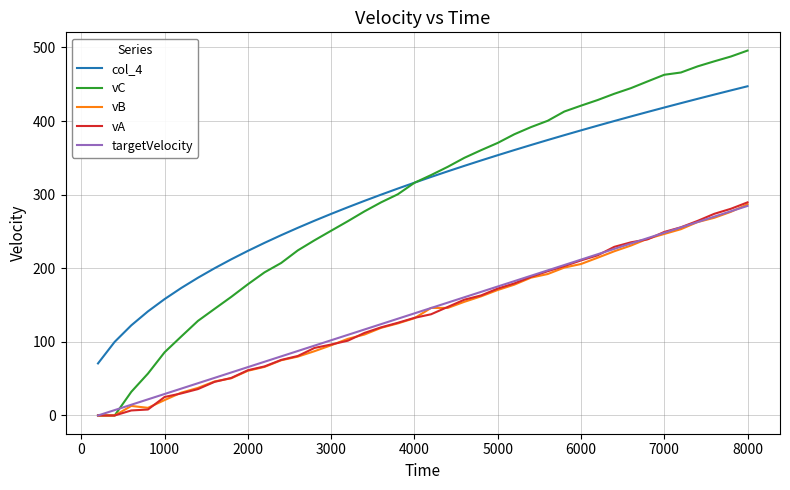

Which series has the largest range (max minus min)?

vC